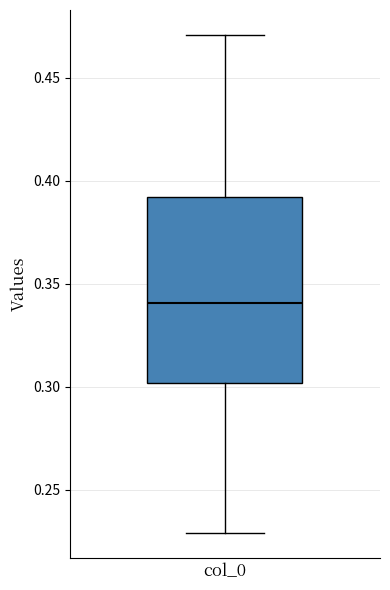

Transcribe this box plot: give where the median line is, the range the box spans, and where the two whiskers end, as read against the y-axis. The values are not printed on the chart, so give them approximately, as read against the axis.

median 0.34, box 0.30 to 0.39, whiskers 0.23 to 0.47